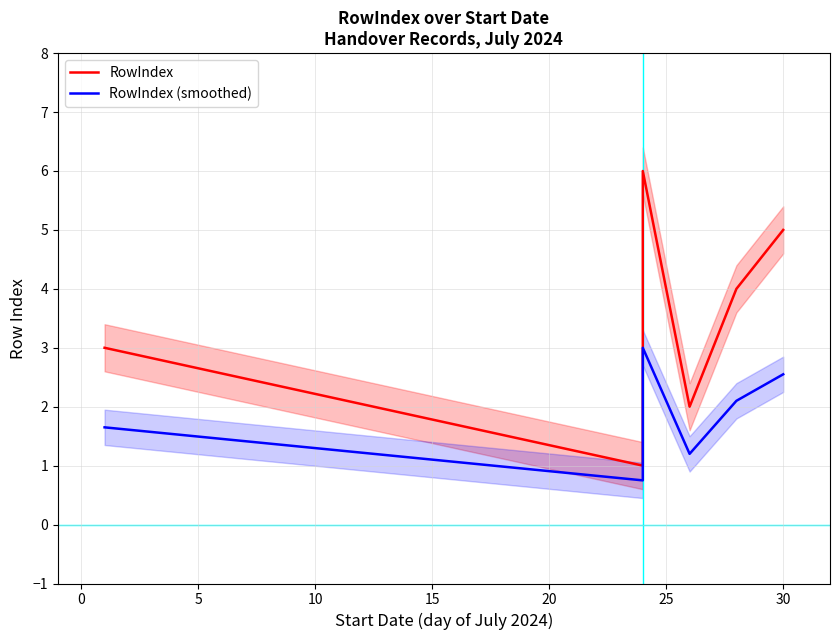

At 5, list the series in order from smallest to largest.

RowIndex (smoothed), RowIndex